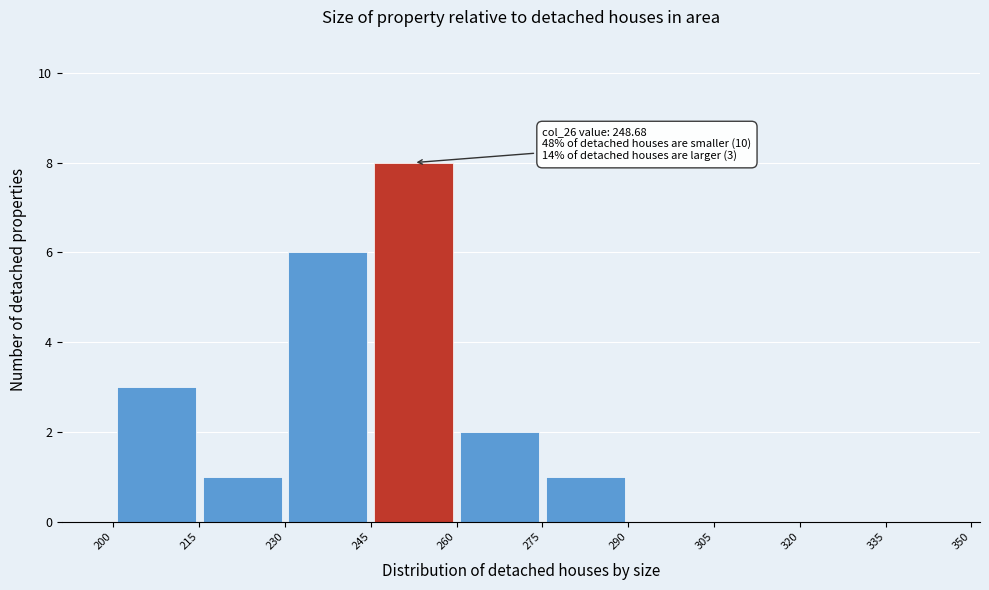

Which range on the x-axis has the tallest bar?

245 to 260